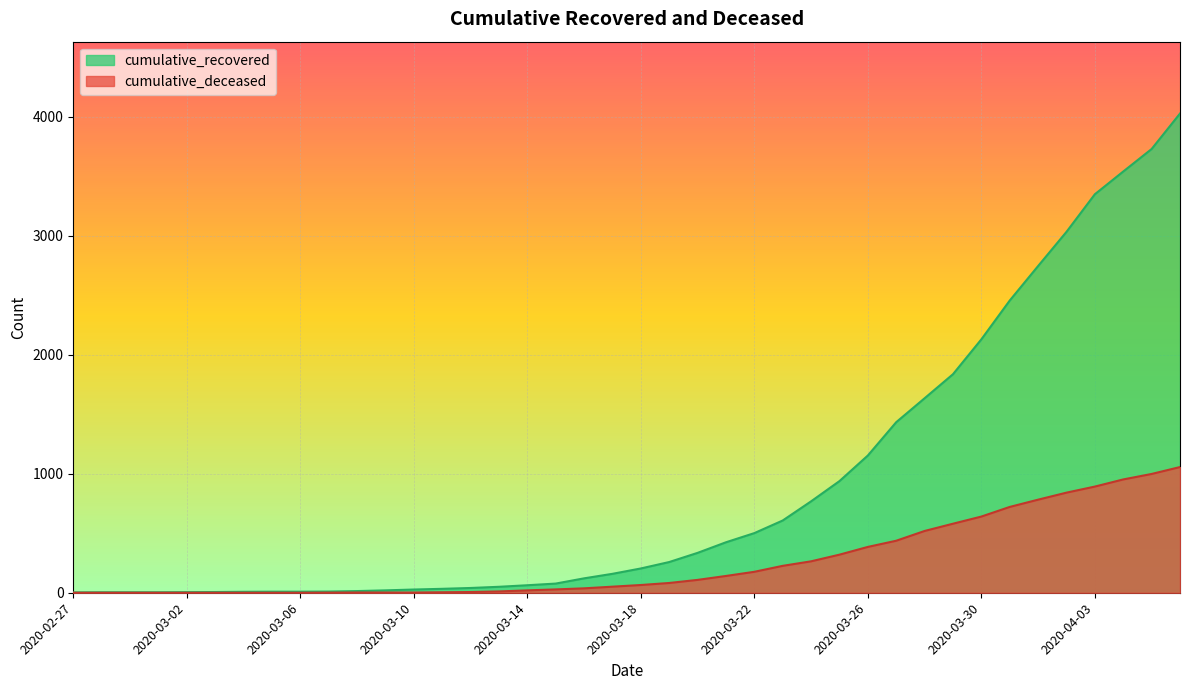

What is the value of the cumulative_deceased point at the 37th from the left?

892